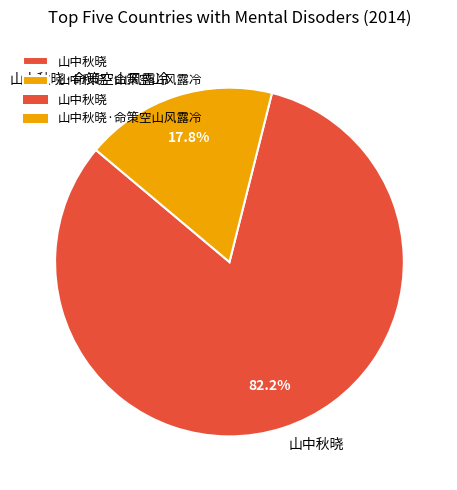

What is the total percentage of 山中秋晓 and 山中秋晓·命策空山风露冷?

100.0%